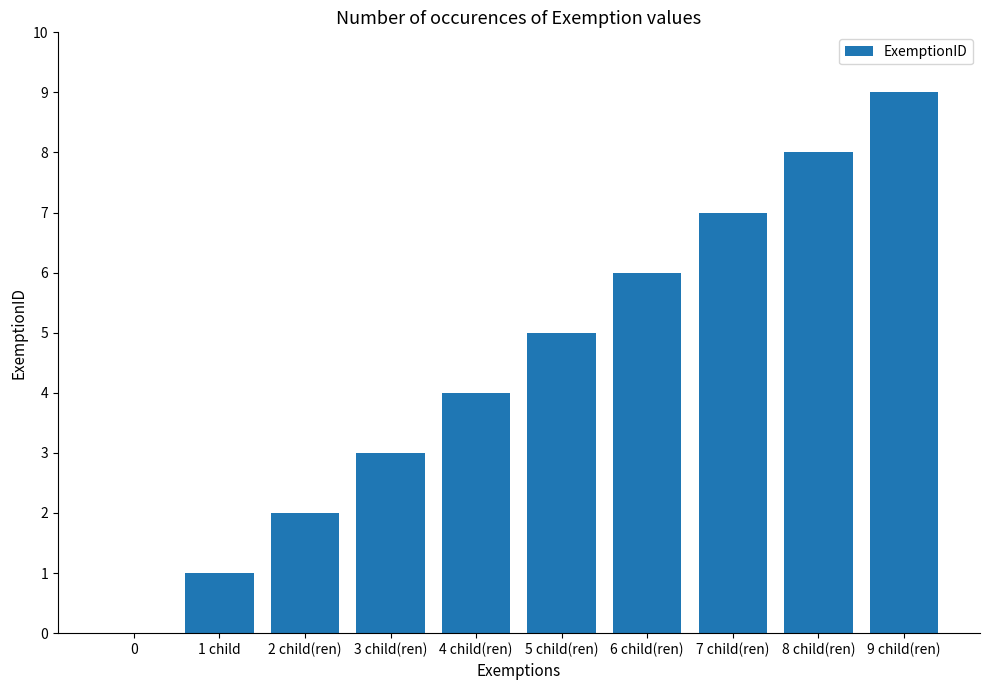

Reading left to right, extract all data points from this chart.

0=0	1 child=1	2 child(ren)=2	3 child(ren)=3	4 child(ren)=4	5 child(ren)=5	6 child(ren)=6	7 child(ren)=7	8 child(ren)=8	9 child(ren)=9